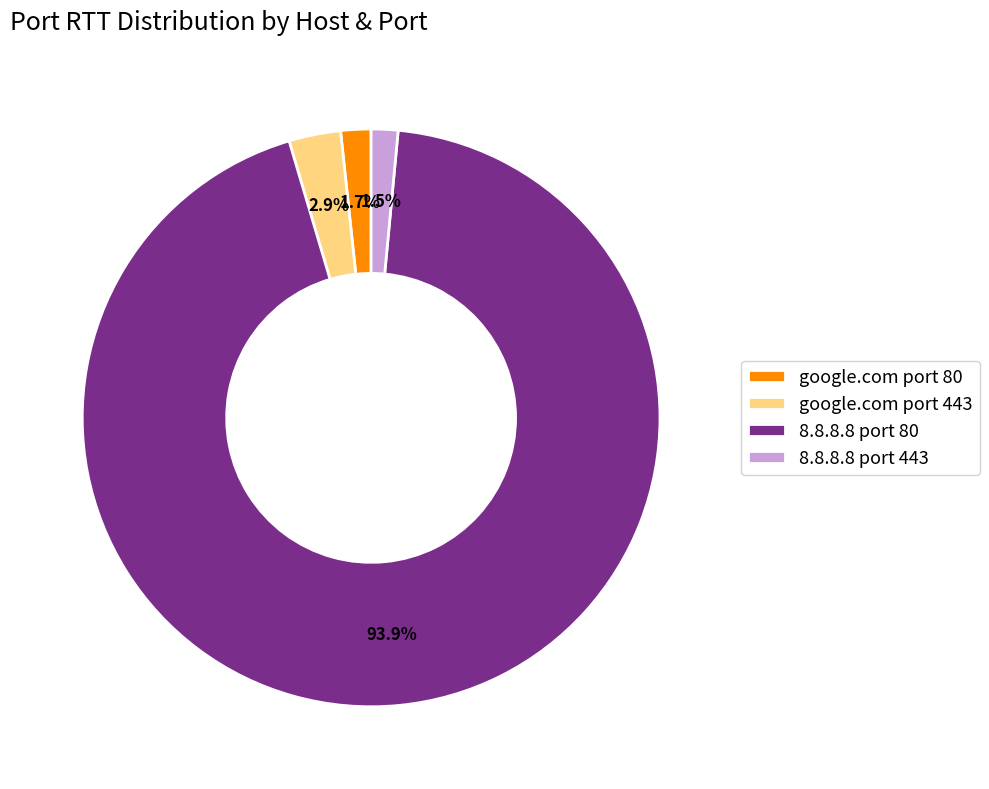

To the nearest percent, what is the average slice percentage?

25%